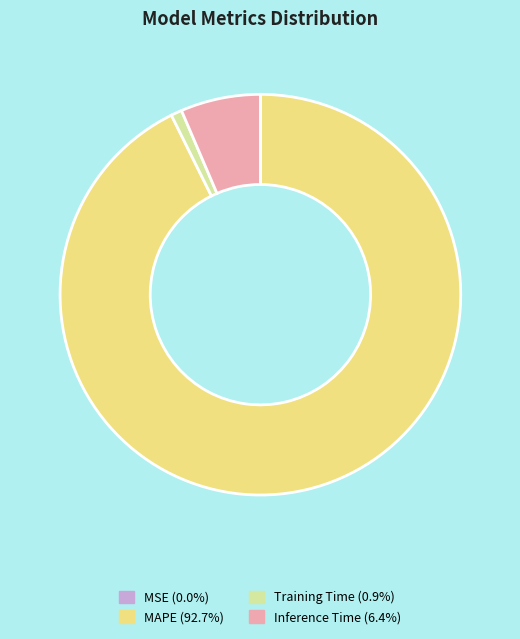

Is there a majority slice in this chart?

Yes